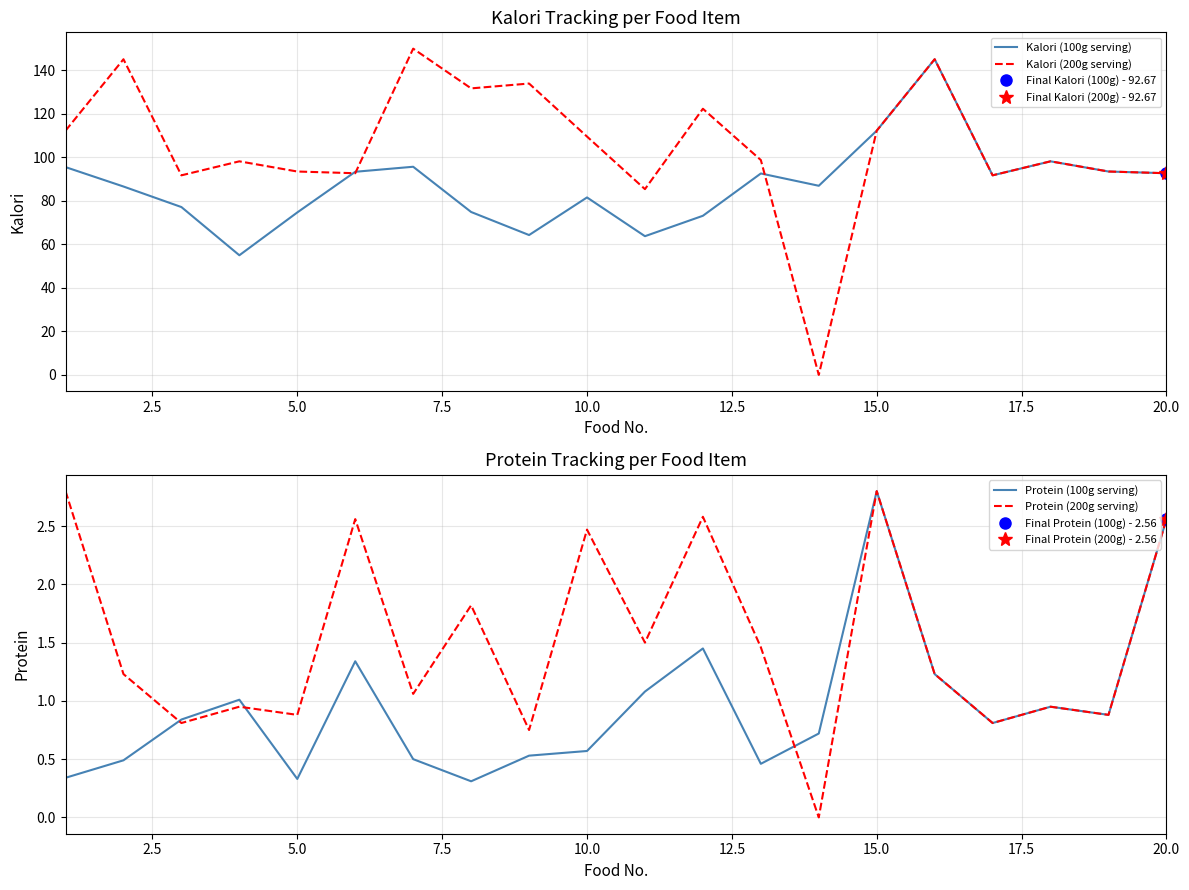

At which label does Protein (100g serving) reach its peak?

15.0